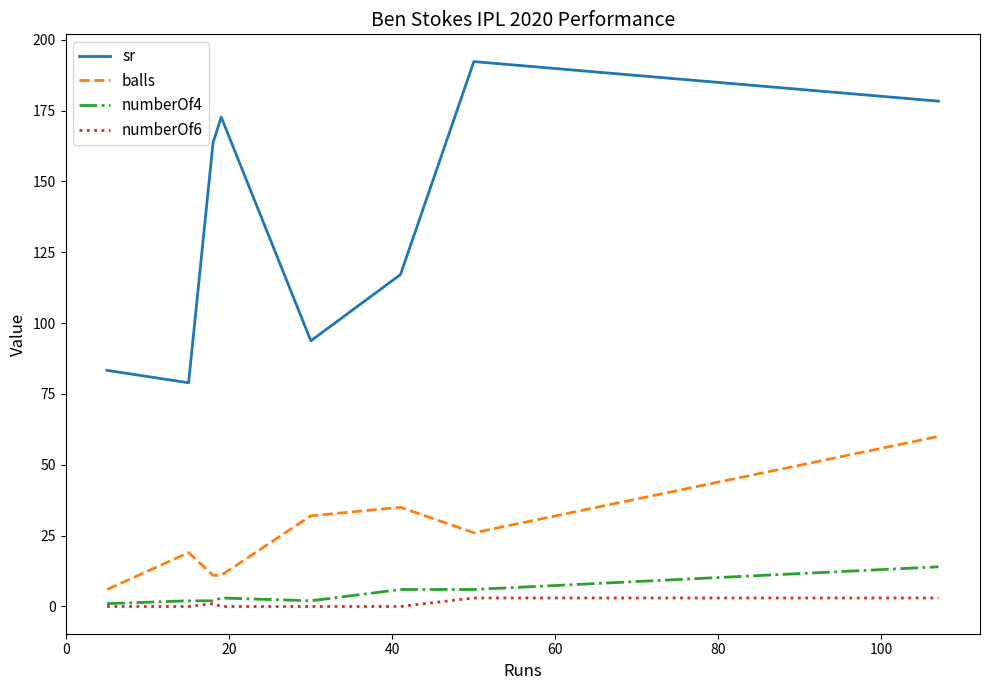

Reading left to right, extract all data points from this chart.

sr: 83.3	78.9	163.6	172.7	93.8	117.1	192.3	178.3
balls: 6.0	19.0	11.0	11.0	32.0	35.0	26.0	60.0
numberOf4: 1.0	2.0	2.0	3.0	2.0	6.0	6.0	14.0
numberOf6: 0.0	0.0	1.0	0.0	0.0	0.0	3.0	3.0